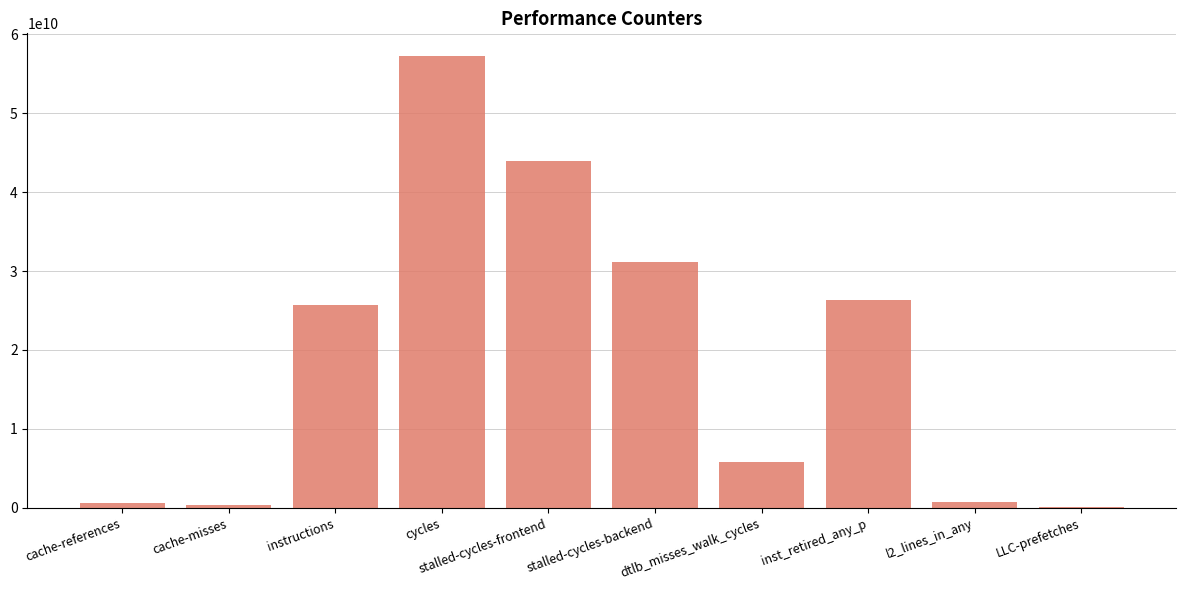

What is the change in value from stalled-cycles-frontend to LLC-prefetches?

-43864003005